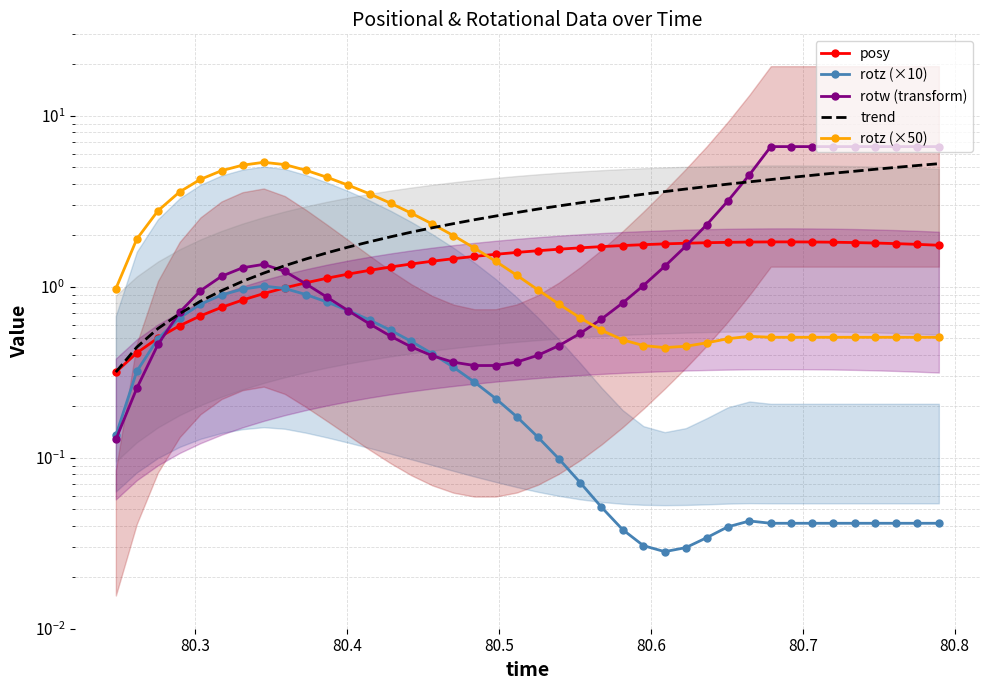

True or false: rotz (×50) has a value of 8.1 at 80.8.

False